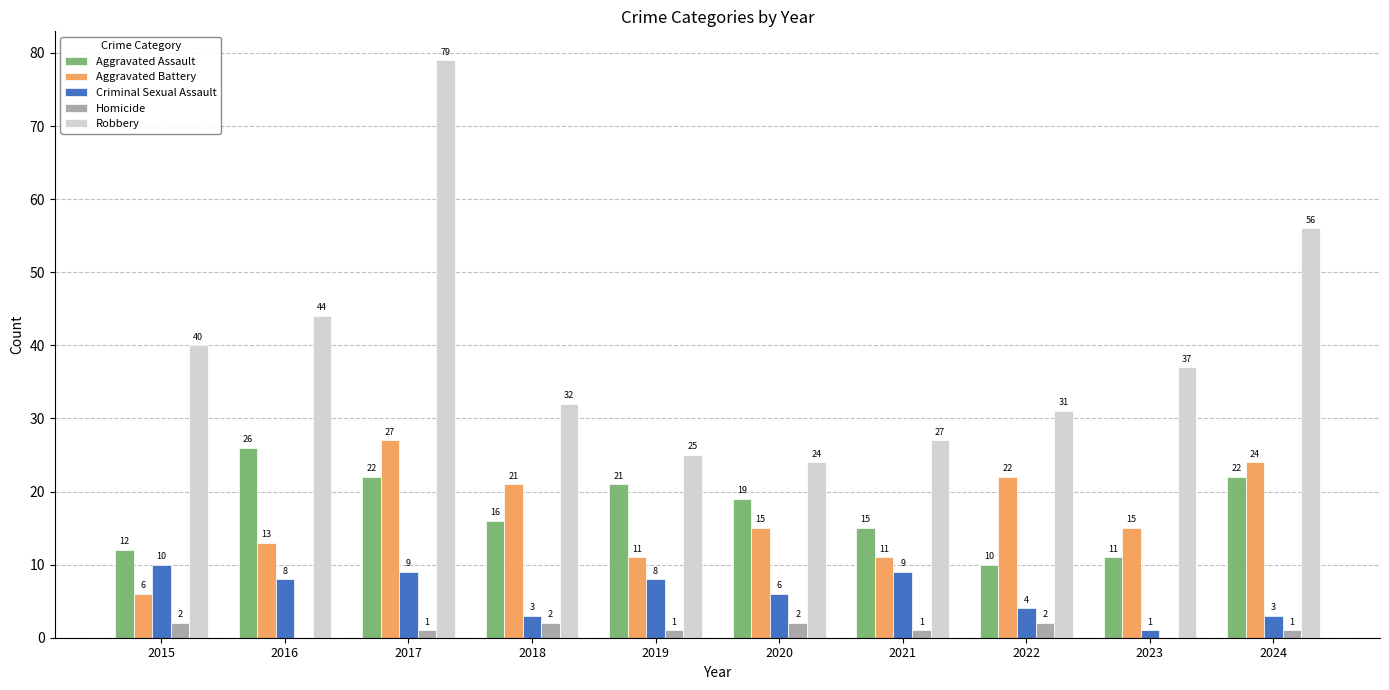

Which series changed the most between 2020 and 2024?

Robbery